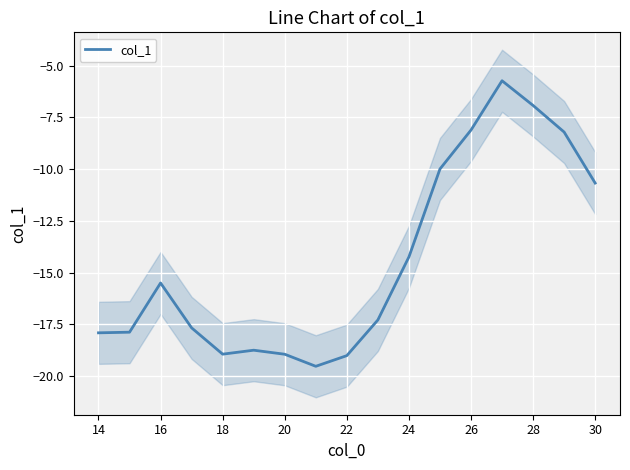

Where does the col_1 series first go above -17?

16